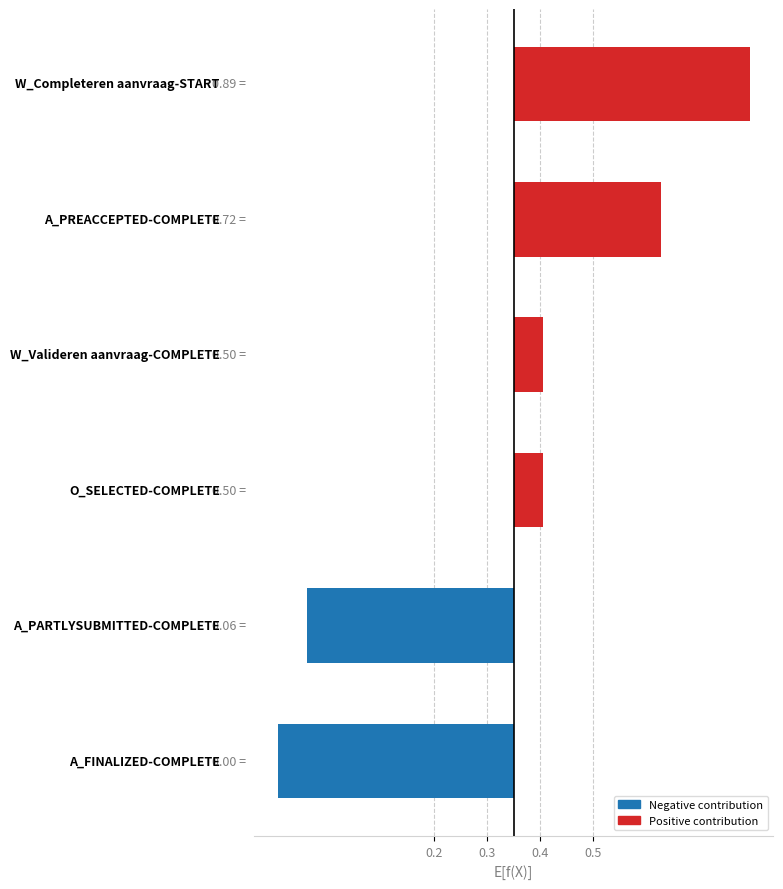

What is the value of the W_Completeren aanvraag-START bar at the 7th from the left?

1